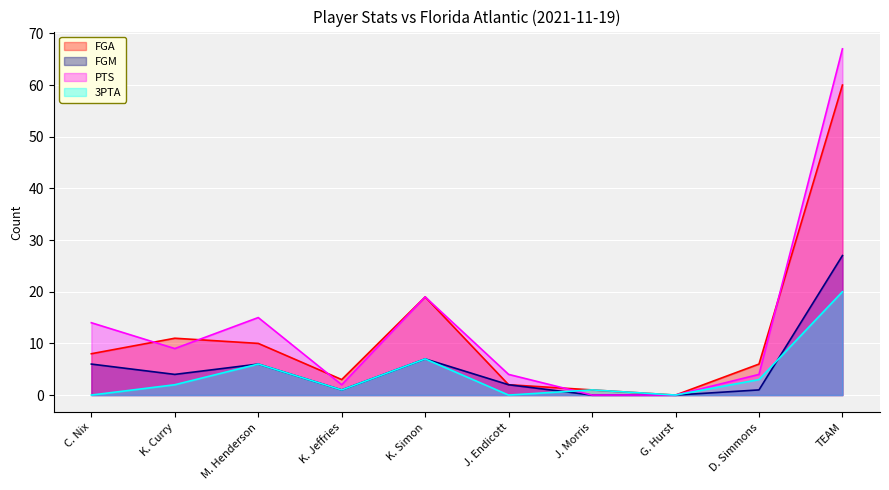

What is the average value of the 3PTA series?

4